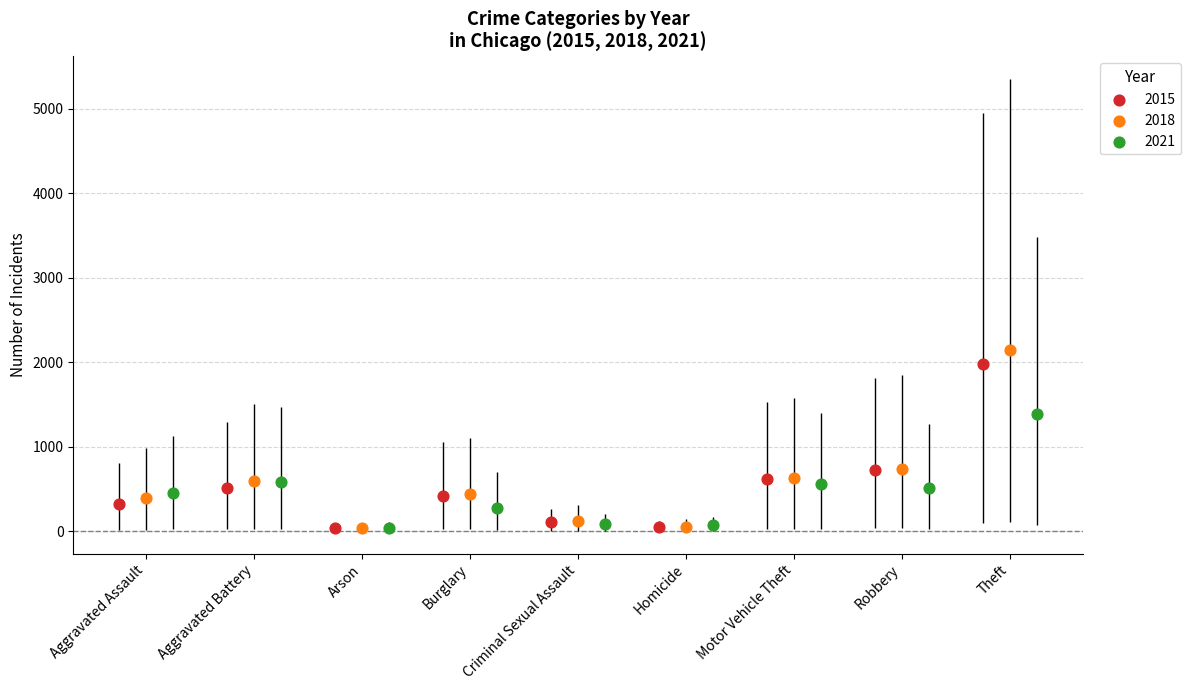

Which series has the widest spread of Y values?

2018